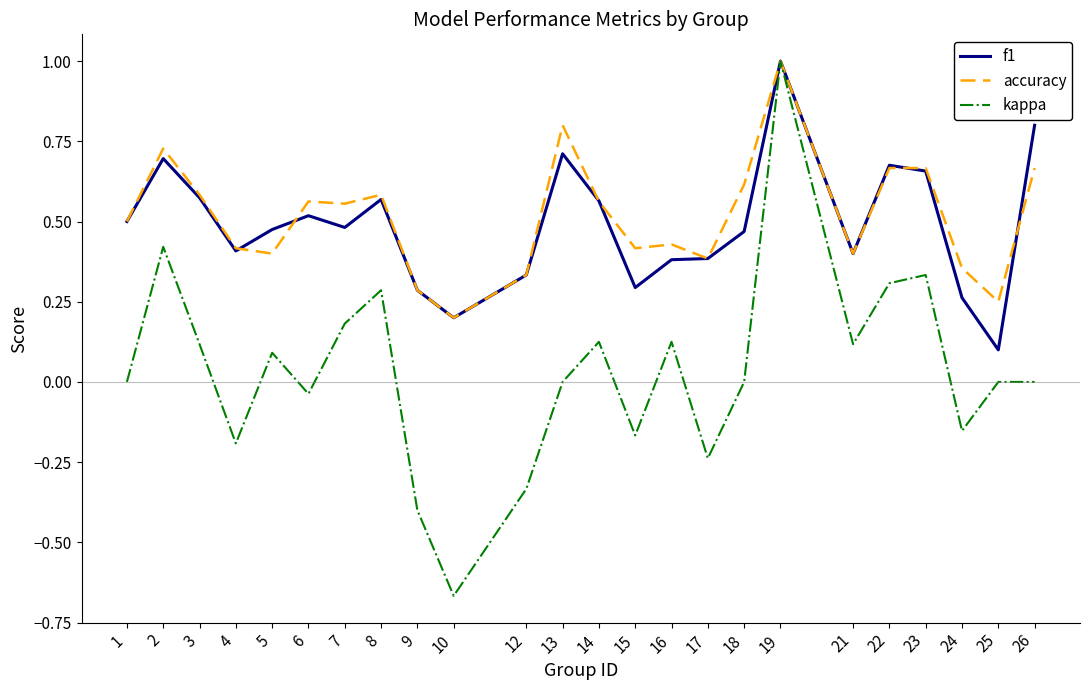

Where is the first local maximum for f1?

2